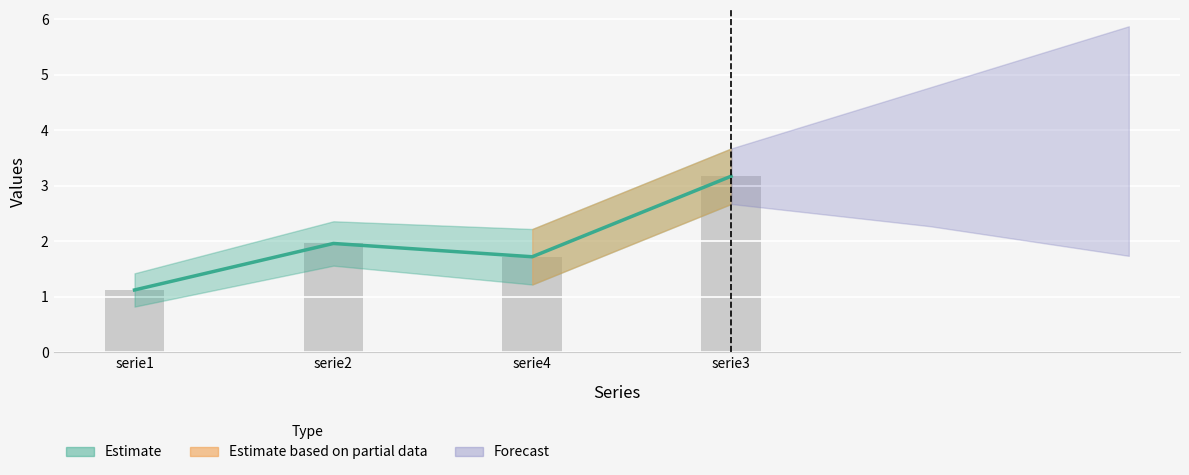

What is the total value across all series at serie1?

3.4